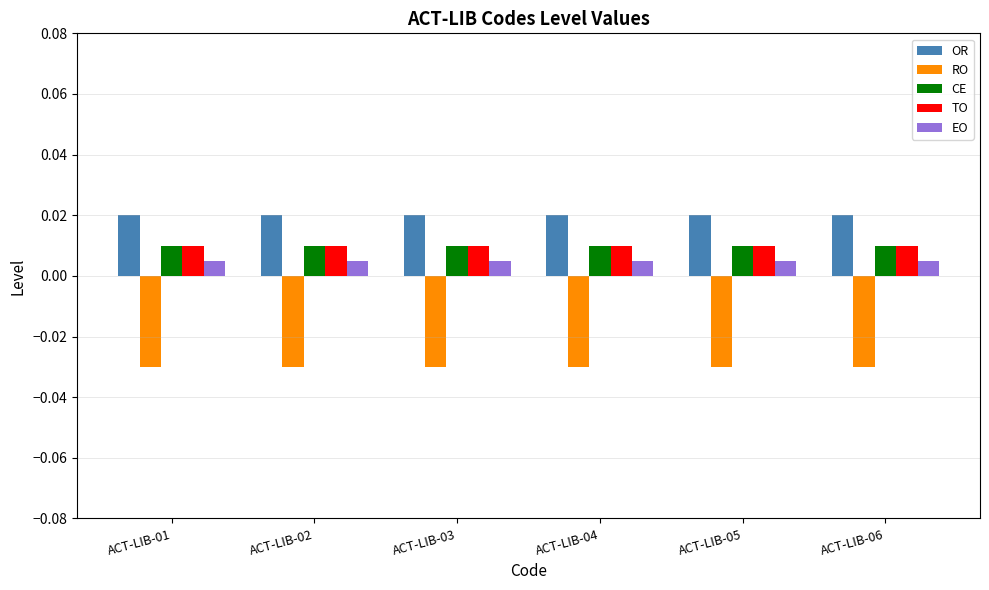

How many groups of bars are there?

6